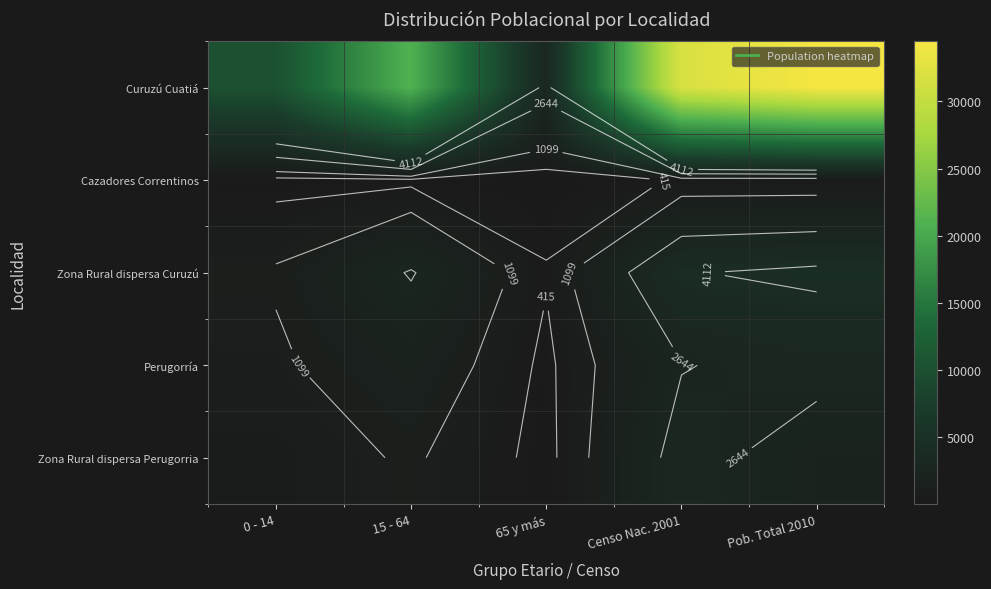

How many series are shown in this chart?

5